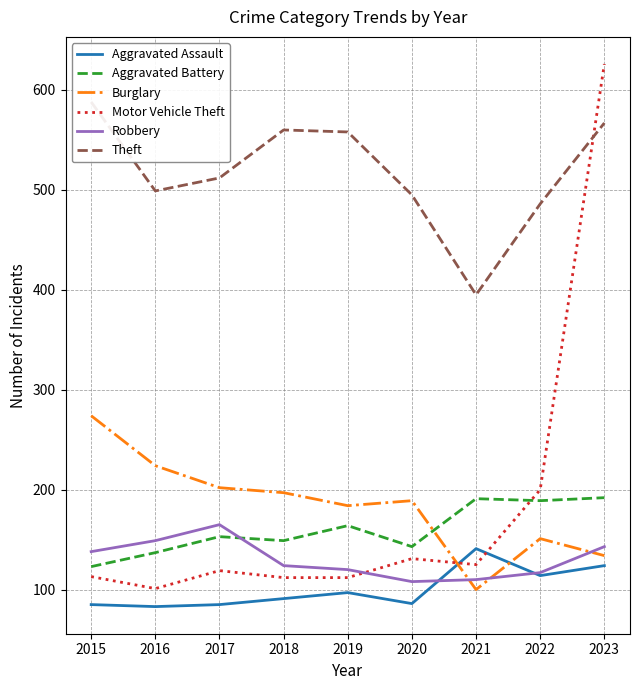

What is the value of the Robbery point at the 9th from the left?

143